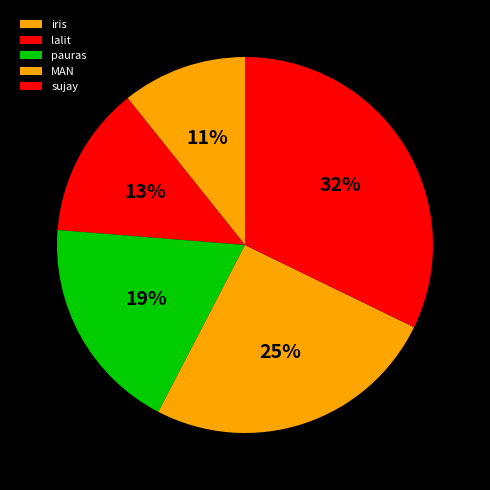

Is there a majority slice in this chart?

No